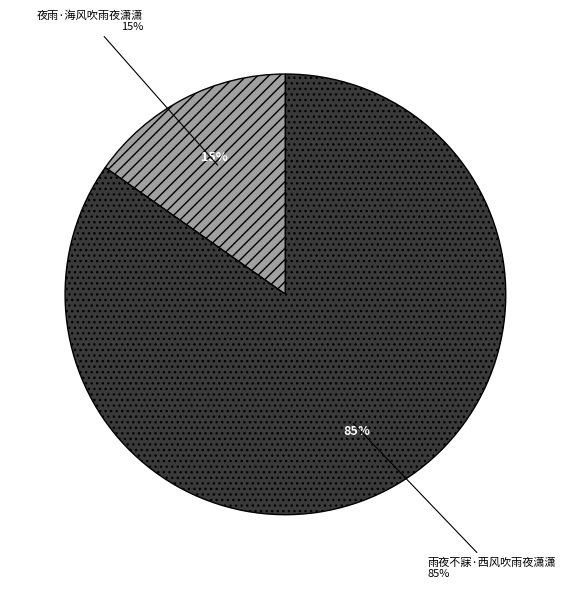

To the nearest percent, what is the difference between the 雨夜不寐·西风吹雨夜潇潇 and 夜雨·海风吹雨夜潇潇 slice percentages?

70%